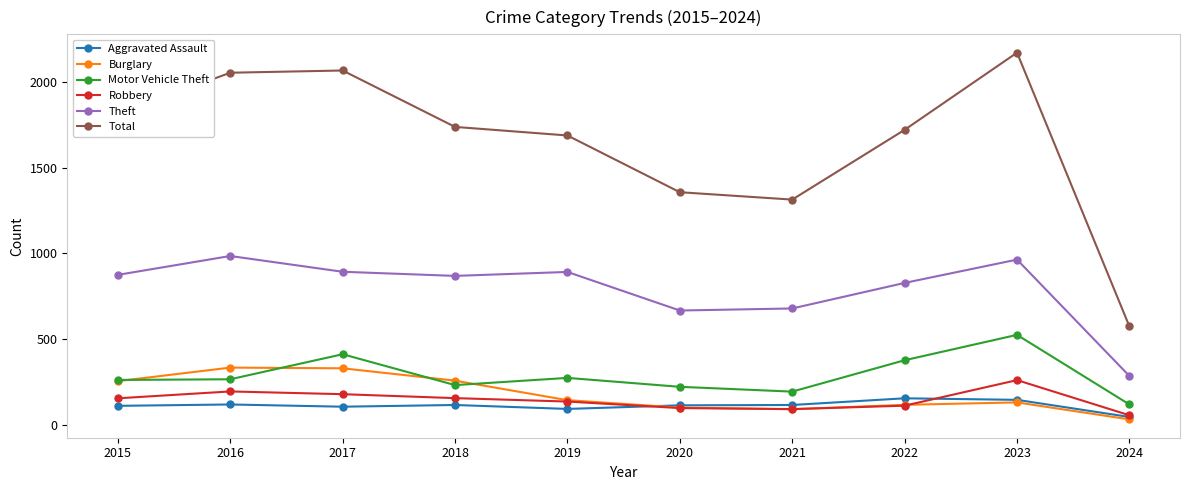

True or false: Total has more than 2 interior local peaks.

False